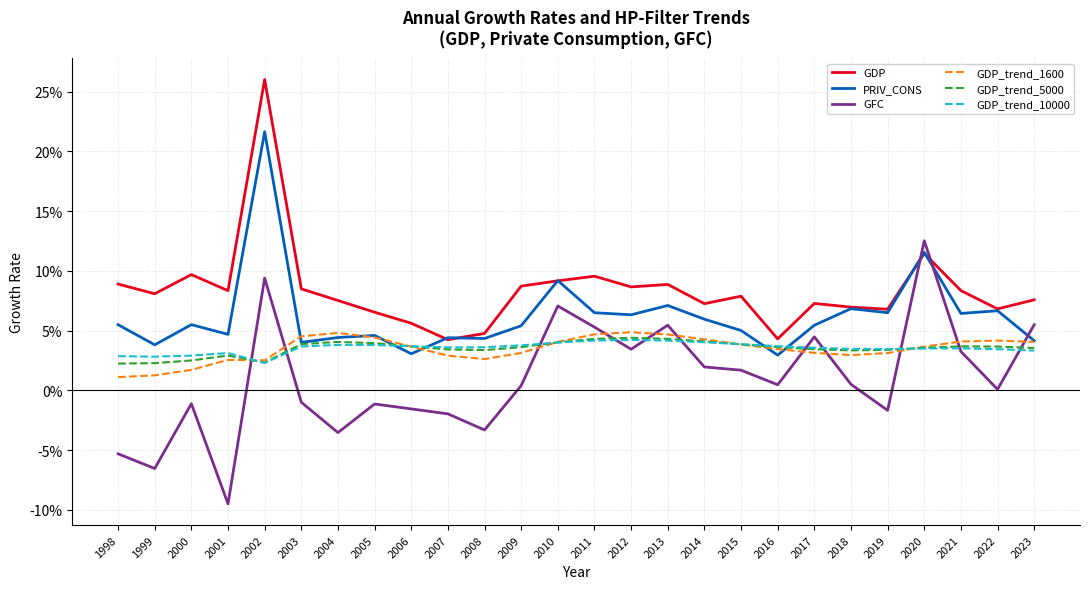

The value of GDP_trend_5000 at 2023 is 0.0. True or false?

True